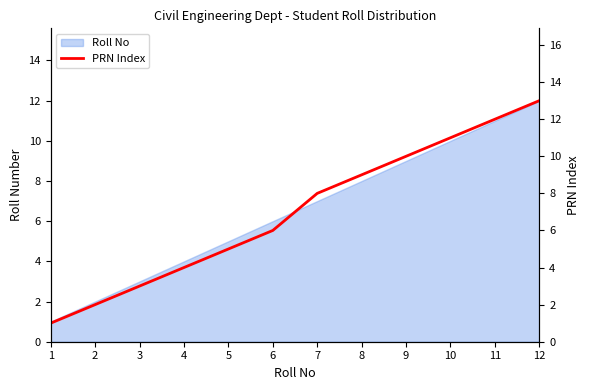

What is the change in value from 4 to 12?

+9